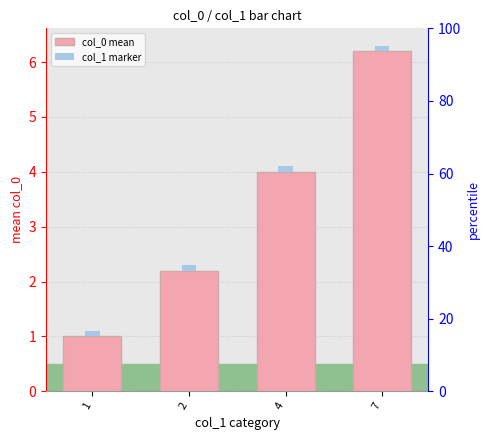

How many bars are there in total?

8